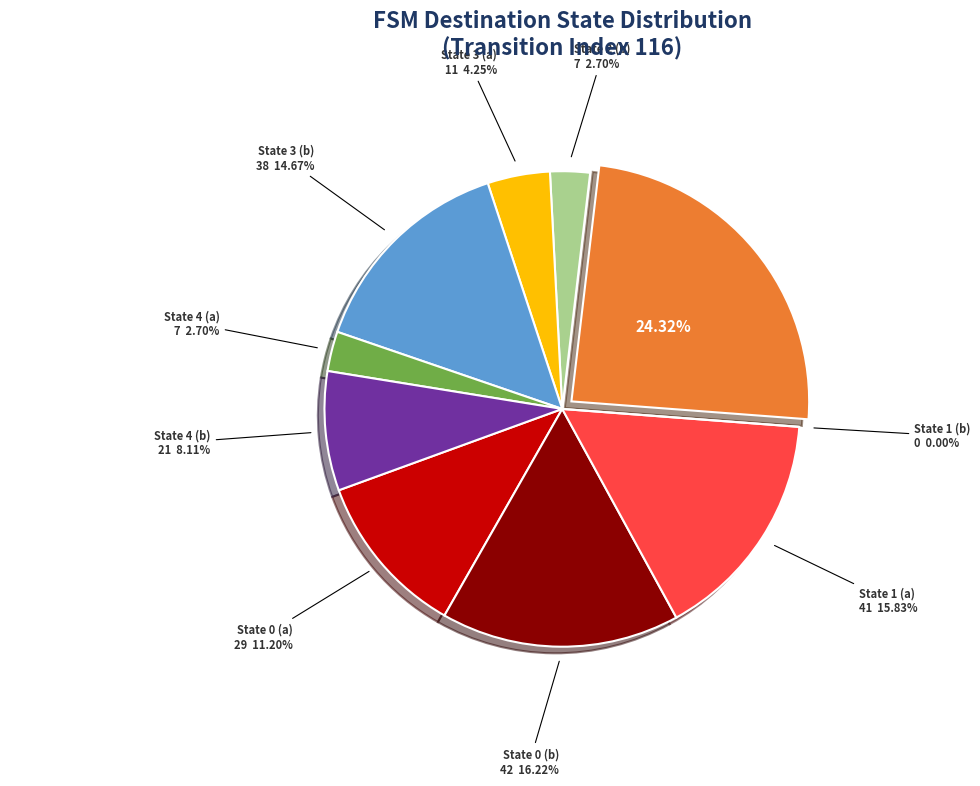

To the nearest percent, what portion does State 3 (a) represent?

4%